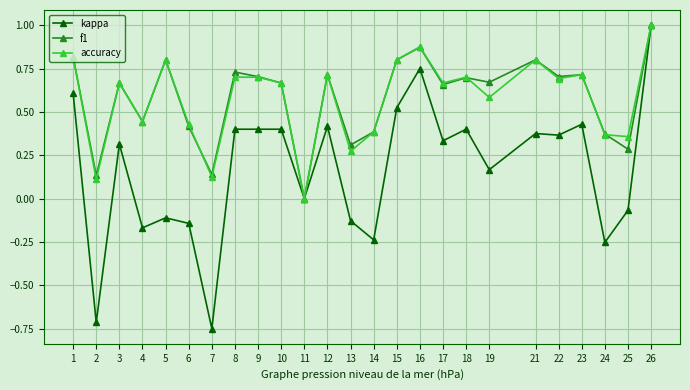

At which category does accuracy reach its first local peak?

3